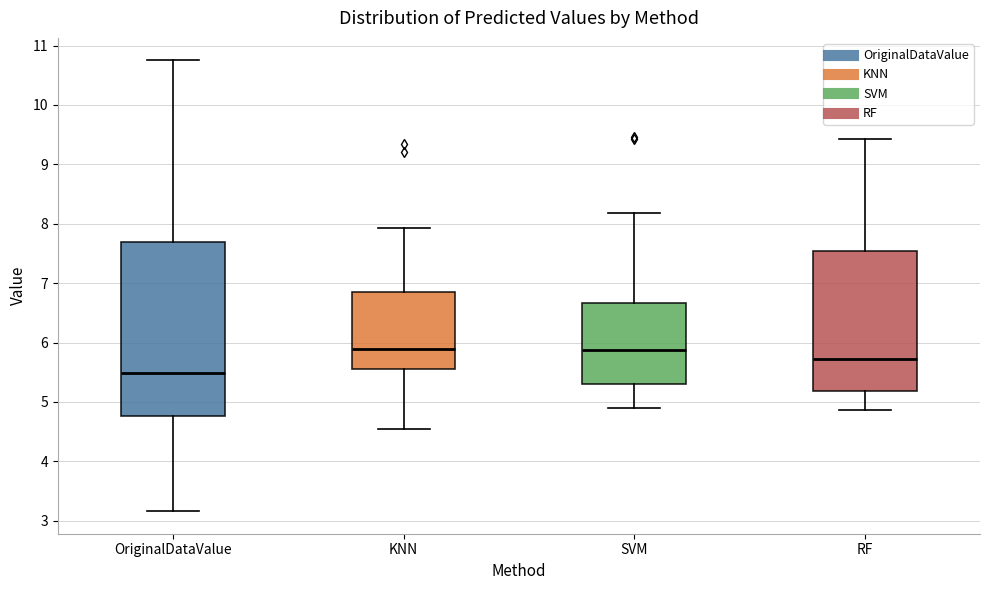

Where is the upper edge of the box for OriginalDataValue on the y-axis? The values are not printed on the chart, so give them approximately, as read against the axis.

7.7